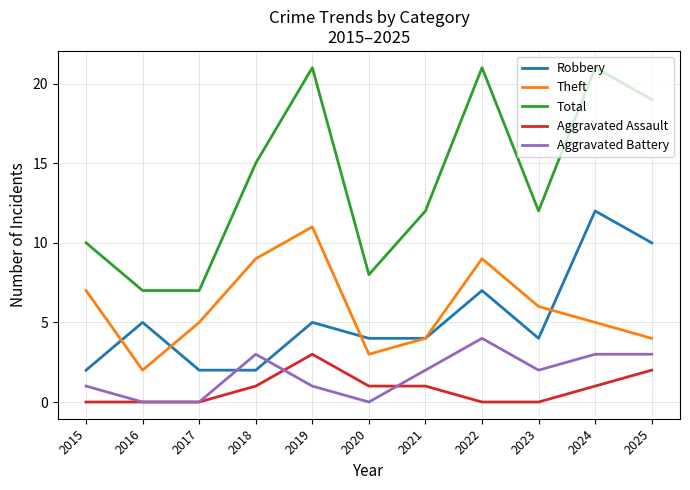

Between 2016 and 2023, which series saw the biggest shift?

Total